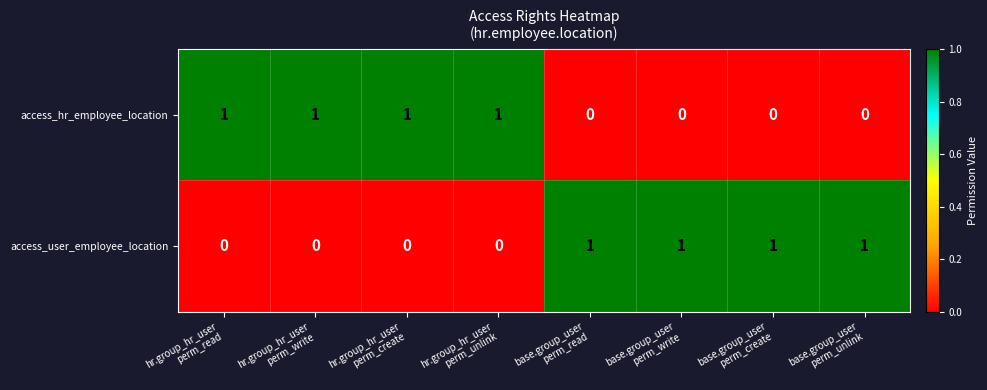

Reading left to right, what are all the values shown in this chart?

access_hr_employee_location: 1	1	1	1	0	0	0	0
access_user_employee_location: 0	0	0	0	1	1	1	1